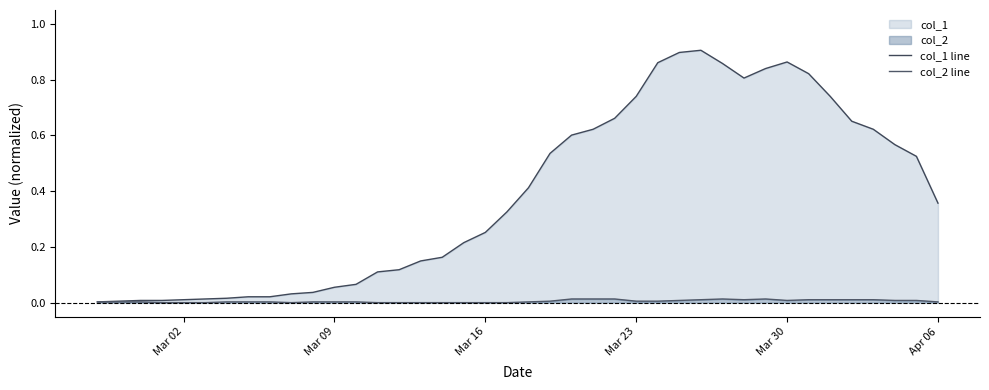

What is the approximate value of col_1 line at Apr 06?

0.4